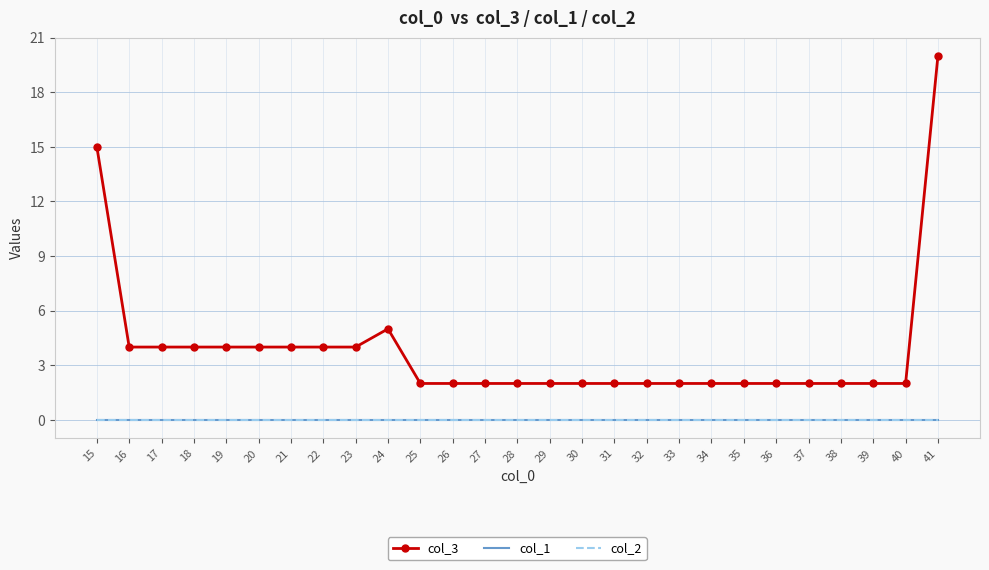

Does the chart have visible grid lines?

Yes